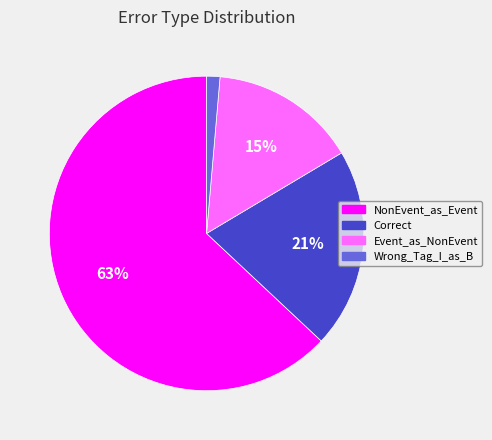

Is the sum of Correct and Wrong_Tag_I_as_B greater than half?

No